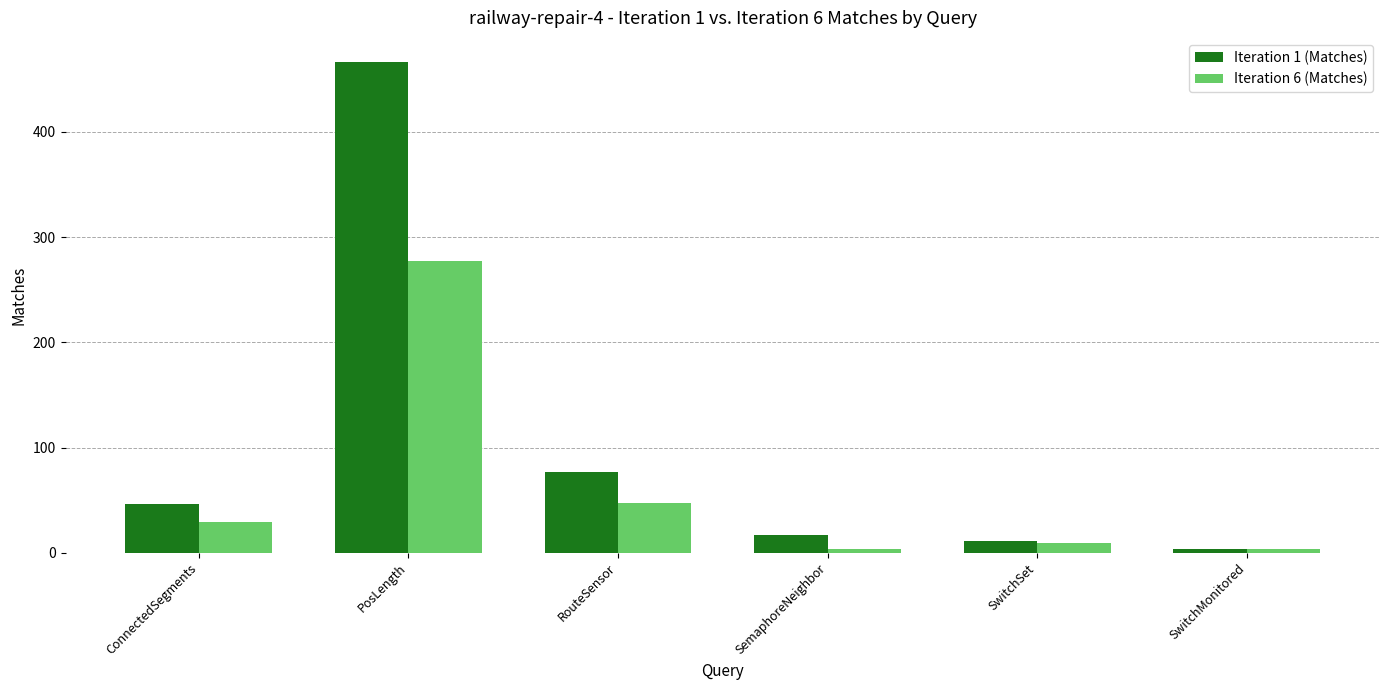

Which category has the highest value in the Iteration 1 (Matches) series?

PosLength